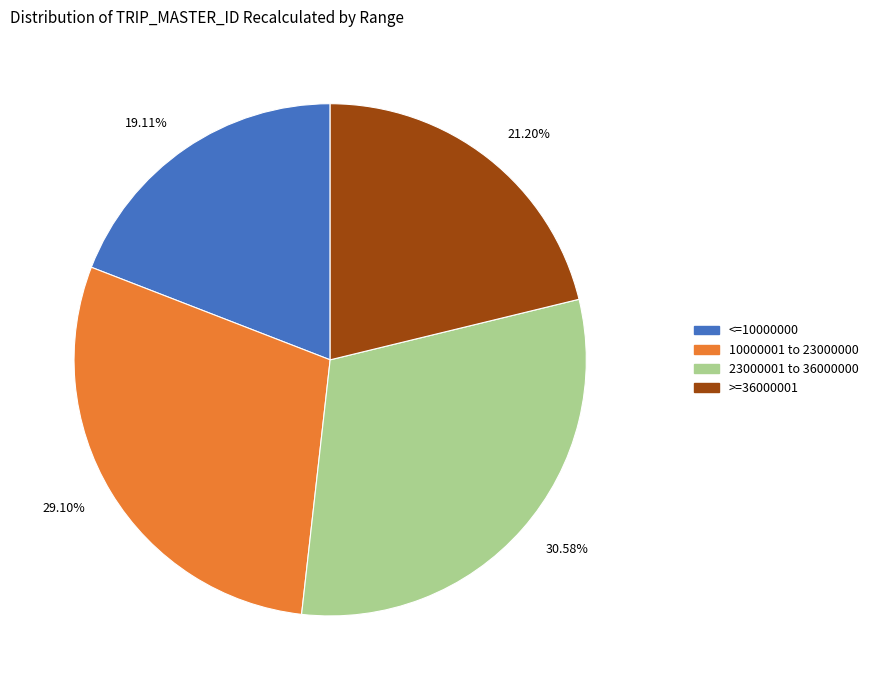

Count the number of slices in the pie.

4